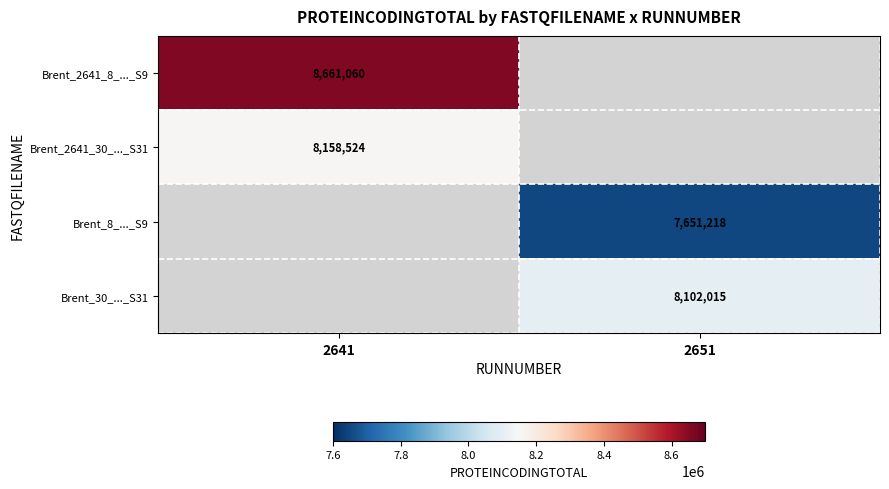

The Brent_8_..._S9 series shows 7651218 at 2651. True or false?

True